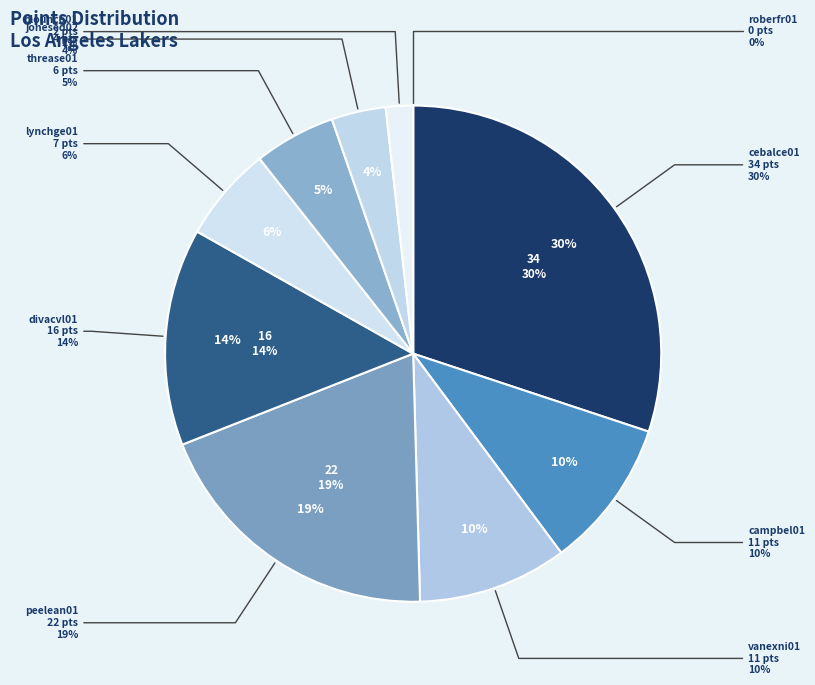

What percentage is the divacvl01 slice, to the nearest percent?

14%